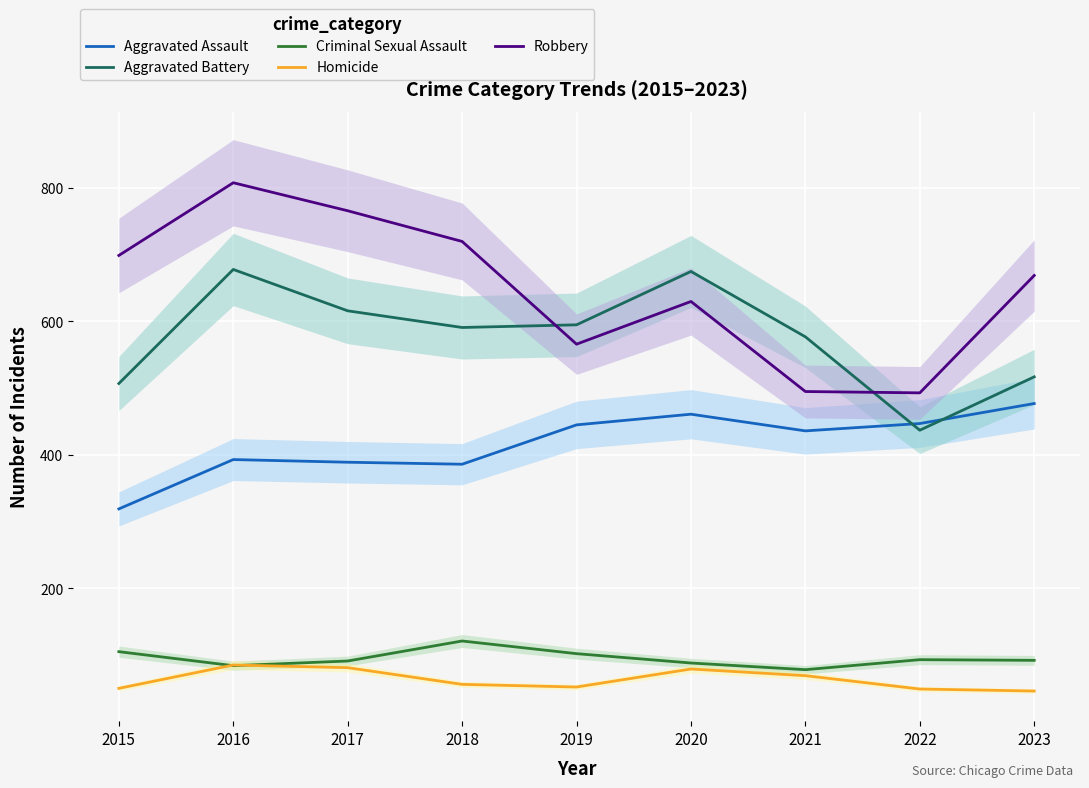

What is the value of the Robbery point at the 7th from the left?

495